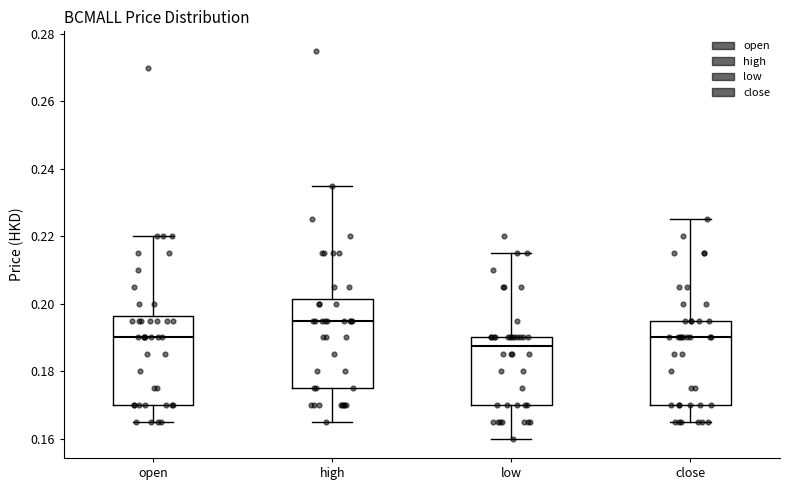

Where does the median line of the box for low sit on the y-axis? The values are not printed on the chart, so give them approximately, as read against the axis.

0.188